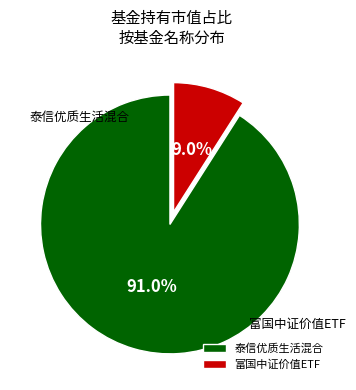

How many slices are in this pie chart?

2